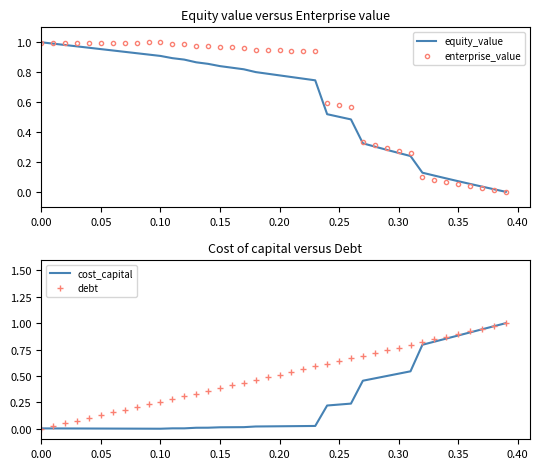

What is the highest value of the cost_capital series?

1.0